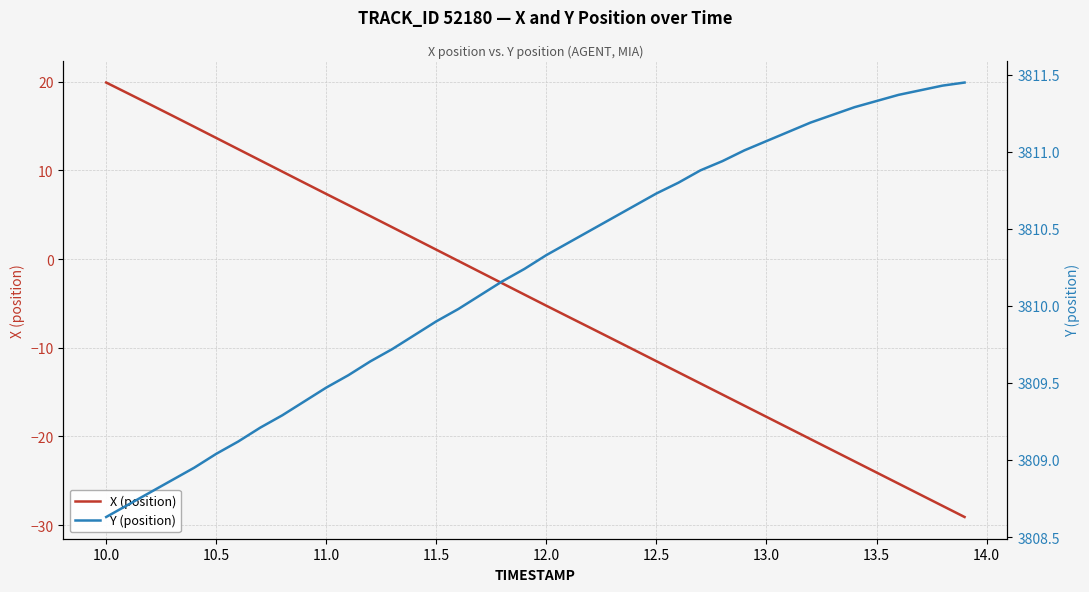

True or false: X (position) and Y (position) cross at least once.

False